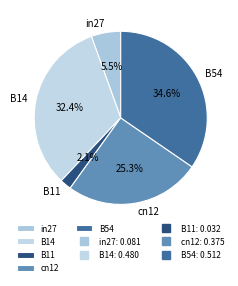

Do B54 and B14 together represent more than half of the pie?

Yes